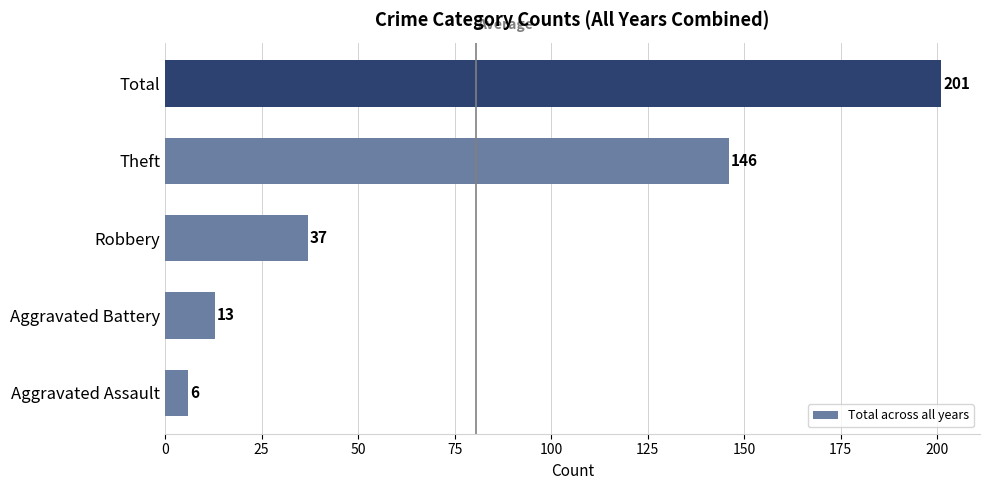

What is the change in value from Aggravated Battery to Total?

+188